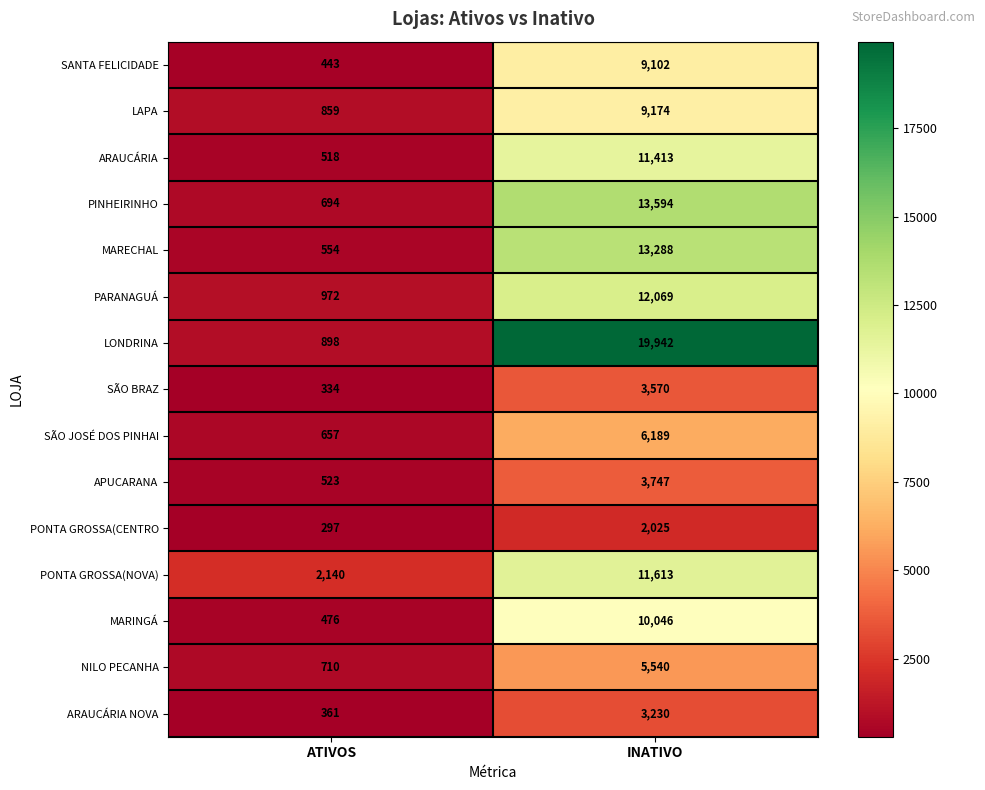

What is the difference between the maximum and minimum values in the SANTA FELICIDADE series?

8659